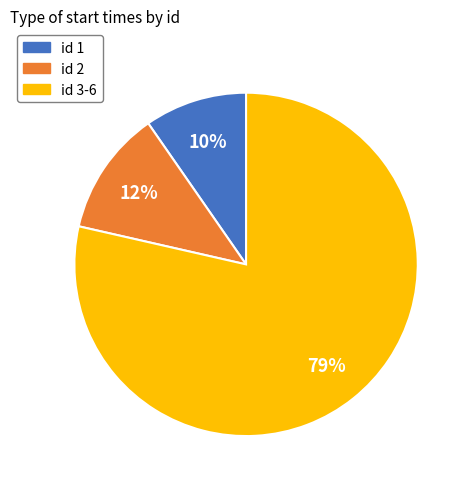

Rank the categories by value from lowest to highest.

id 1, id 2, id 3-6